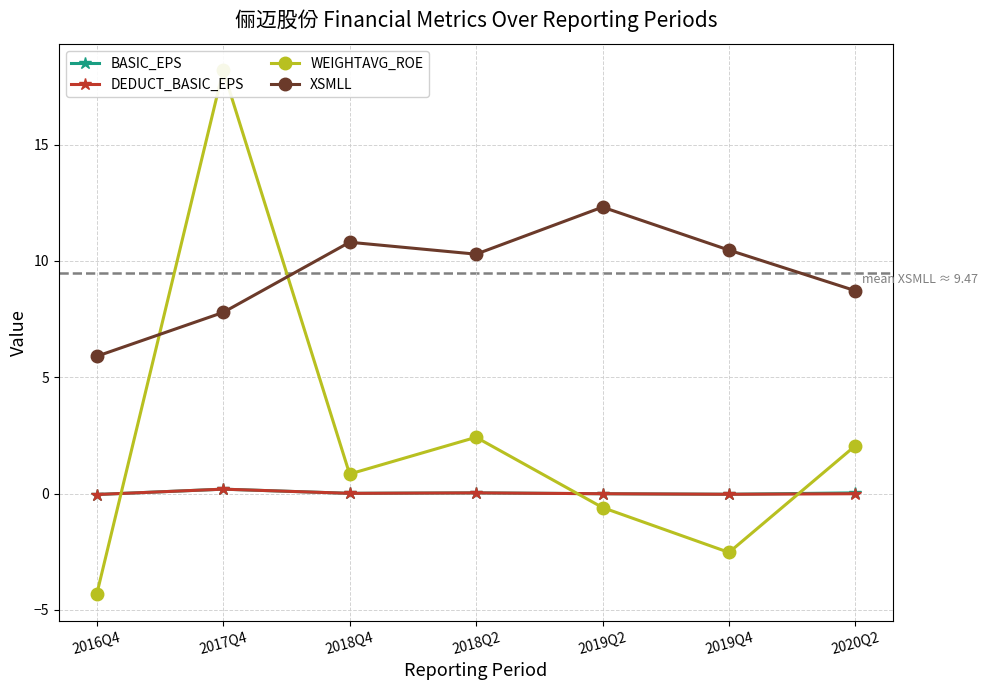

At which label does XSMLL reach its peak?

2019Q2